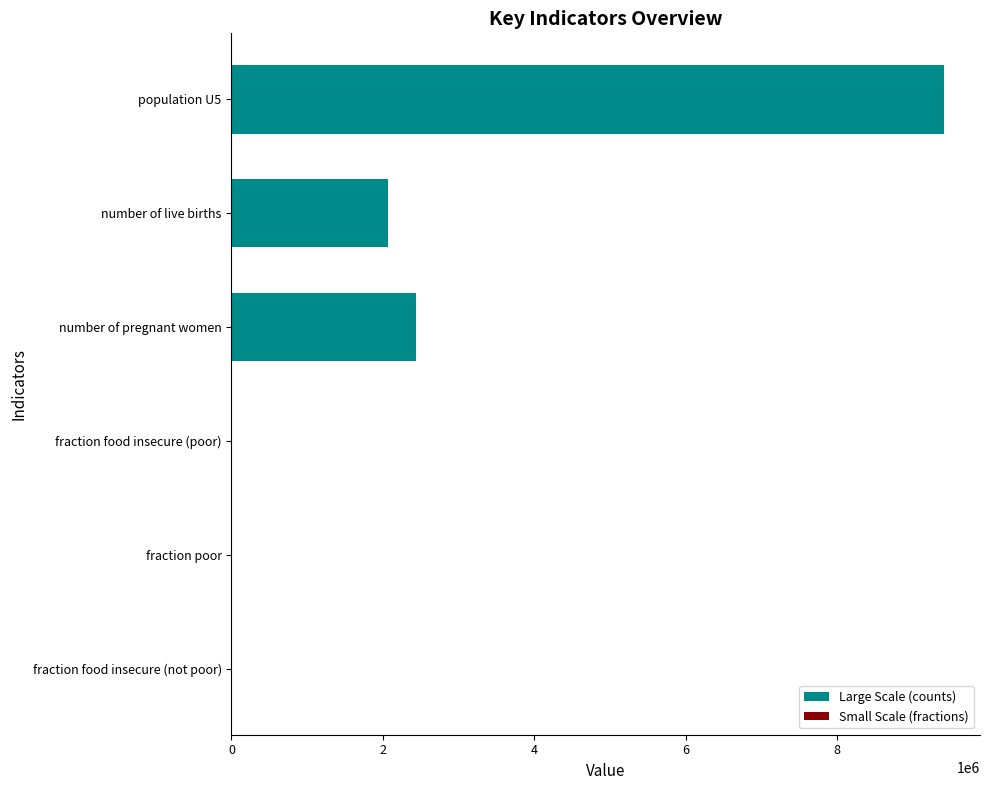

How many series are shown in this chart?

1